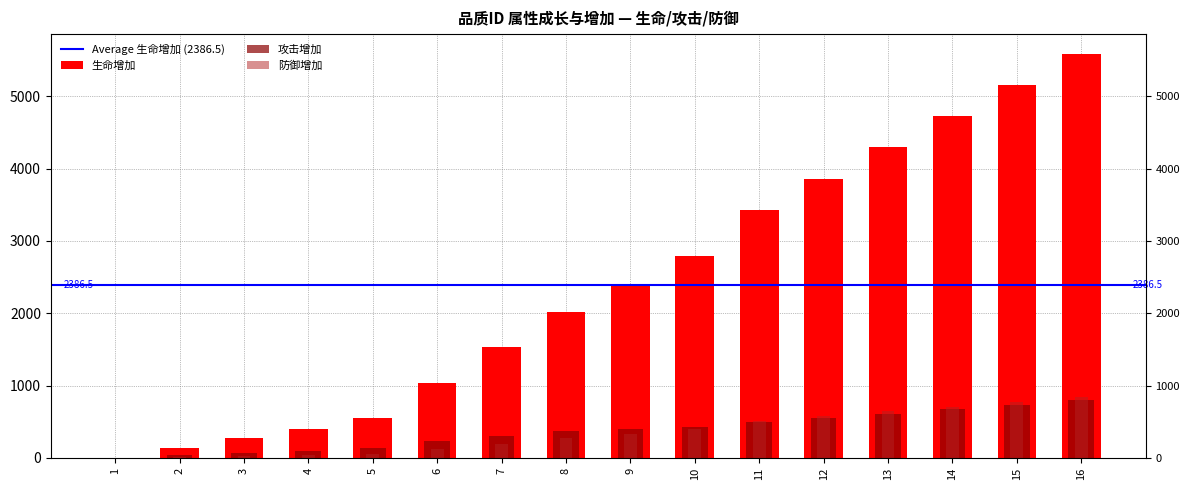

Reading left to right, extract all data points from this chart.

生命增加: 1=0	2=134	3=269	4=403	5=552	6=1035	7=1533	8=2024	9=2392	10=2791	11=3435	12=3864	13=4294	14=4723	15=5153	16=5582
攻击增加: 1=0	2=34	3=67	4=101	5=138	6=230	7=307	8=368	9=399	10=429	11=491	12=552	13=613	14=675	15=736	16=797
防御增加: 1=0	2=14	3=28	4=42	5=58	6=121	7=193	8=271	9=335	10=406	11=515	12=580	13=644	14=709	15=773	16=837